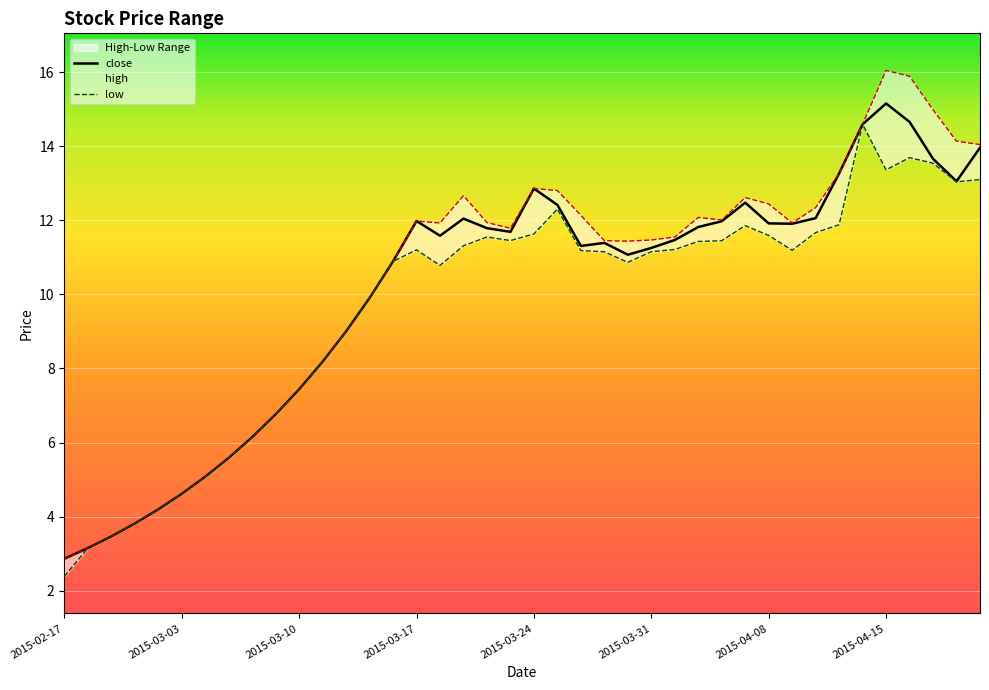

The high series shows 12.0 at 28. True or false?

True